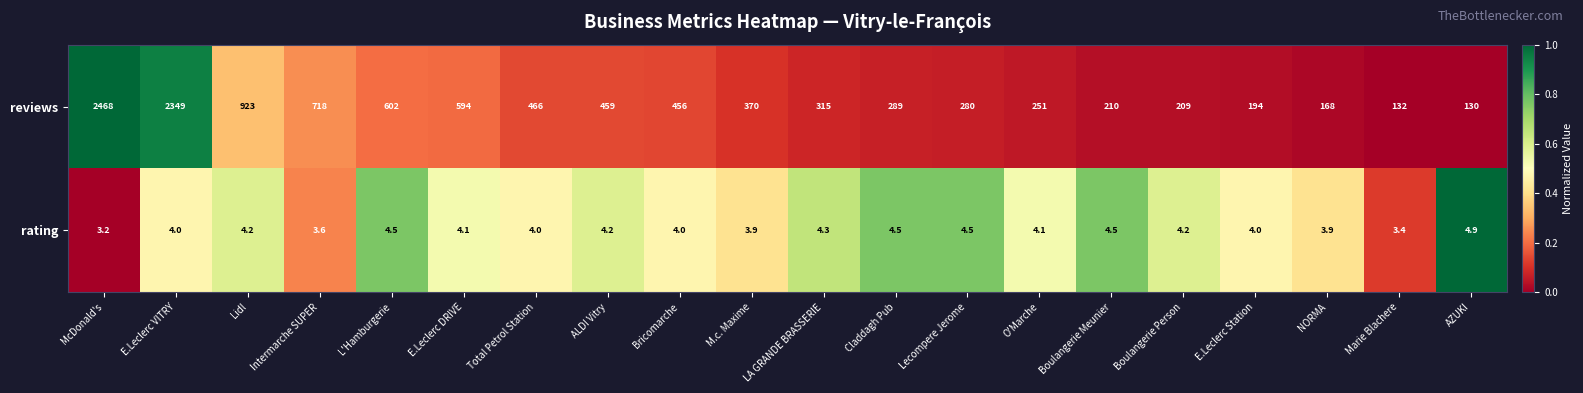

The value of rating at Boulangerie Meunier is 6.6. True or false?

False